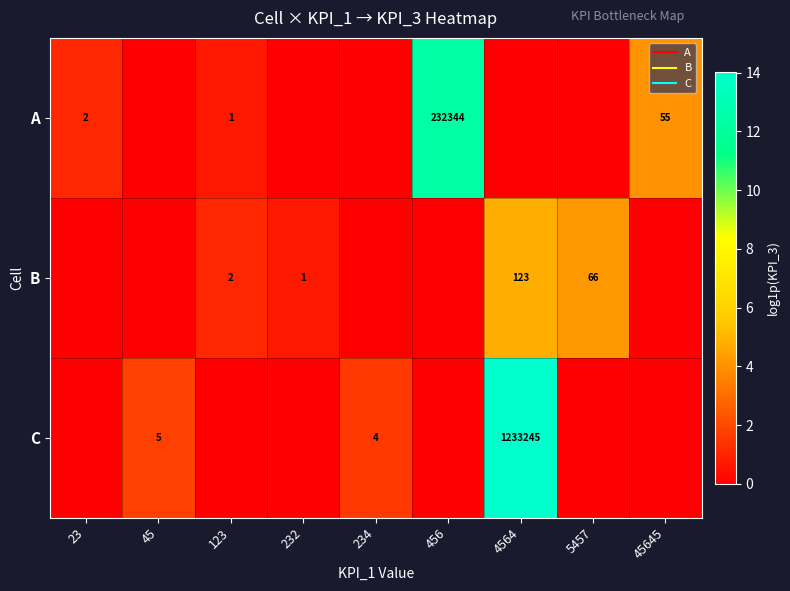

At which label is B closest to 2?

123